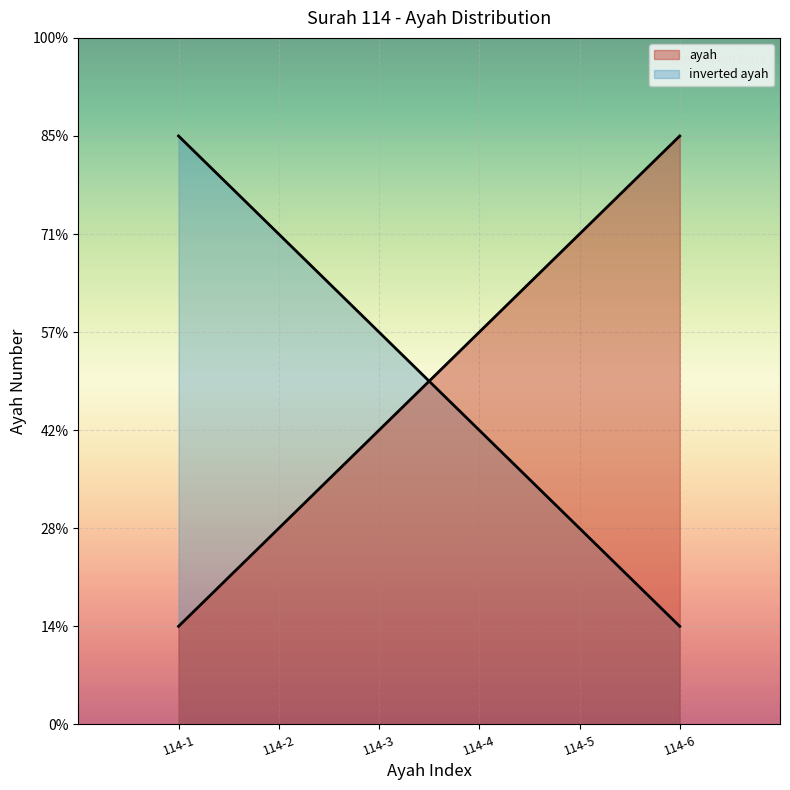

Which label corresponds to the largest value in the chart?

114-6